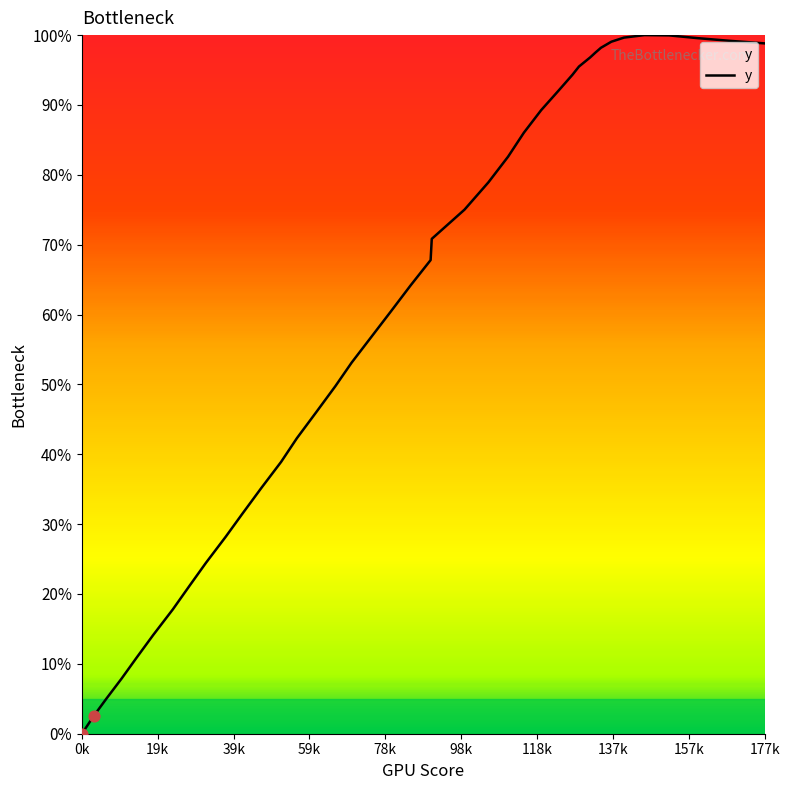

What is the maximum value shown in the chart?

100.0